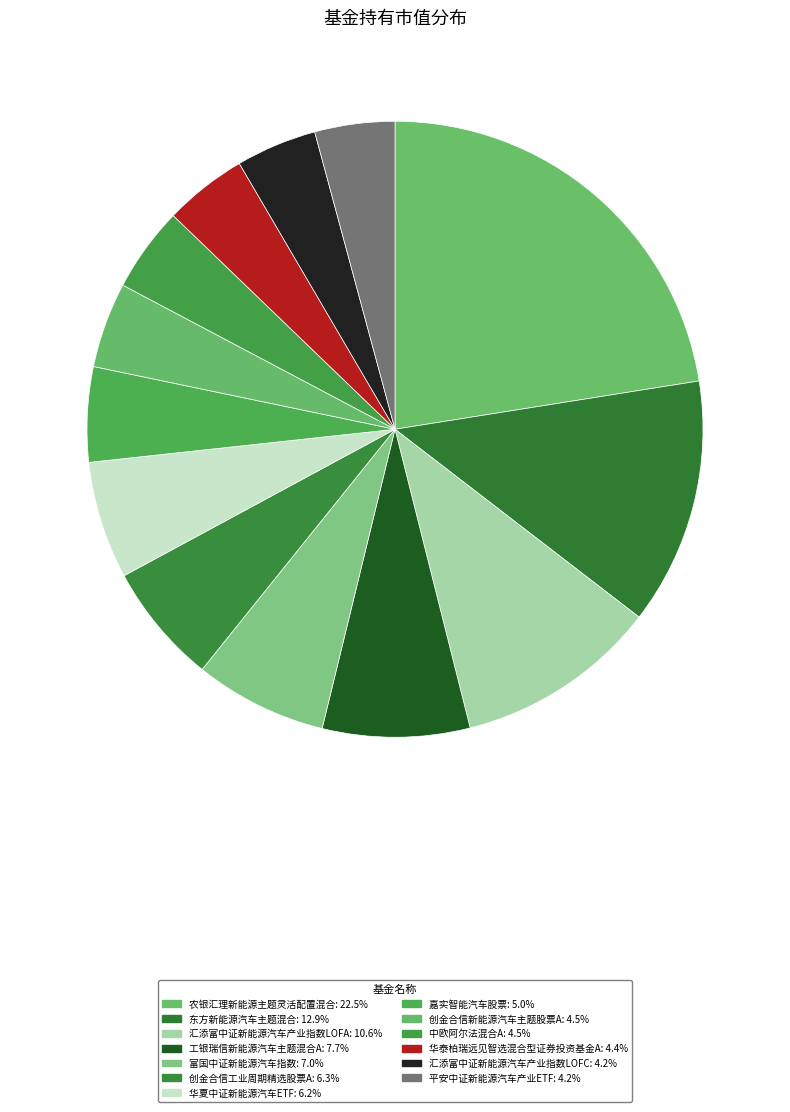

To the nearest percent, what is the difference between the largest and smallest slice percentages?

18%